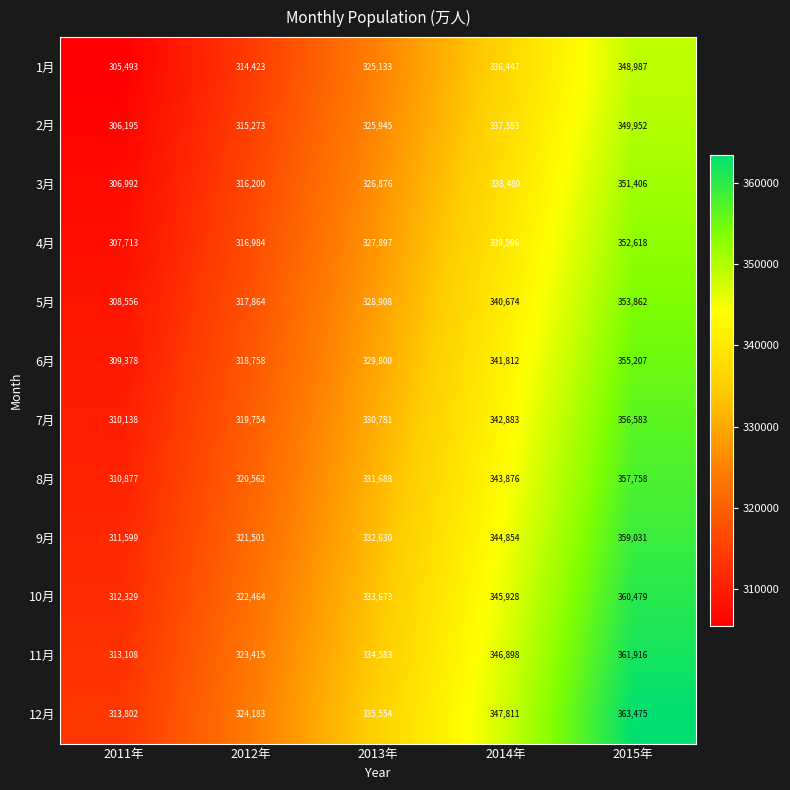

What is the approximate value of 8月 at 2014年?

343876